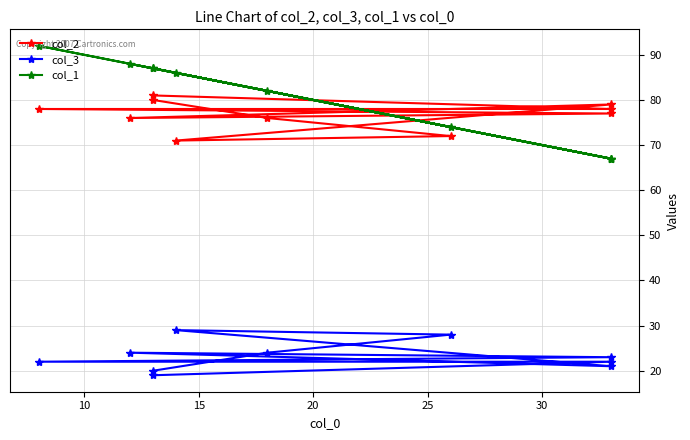

Which series has the largest range (max minus min)?

col_1